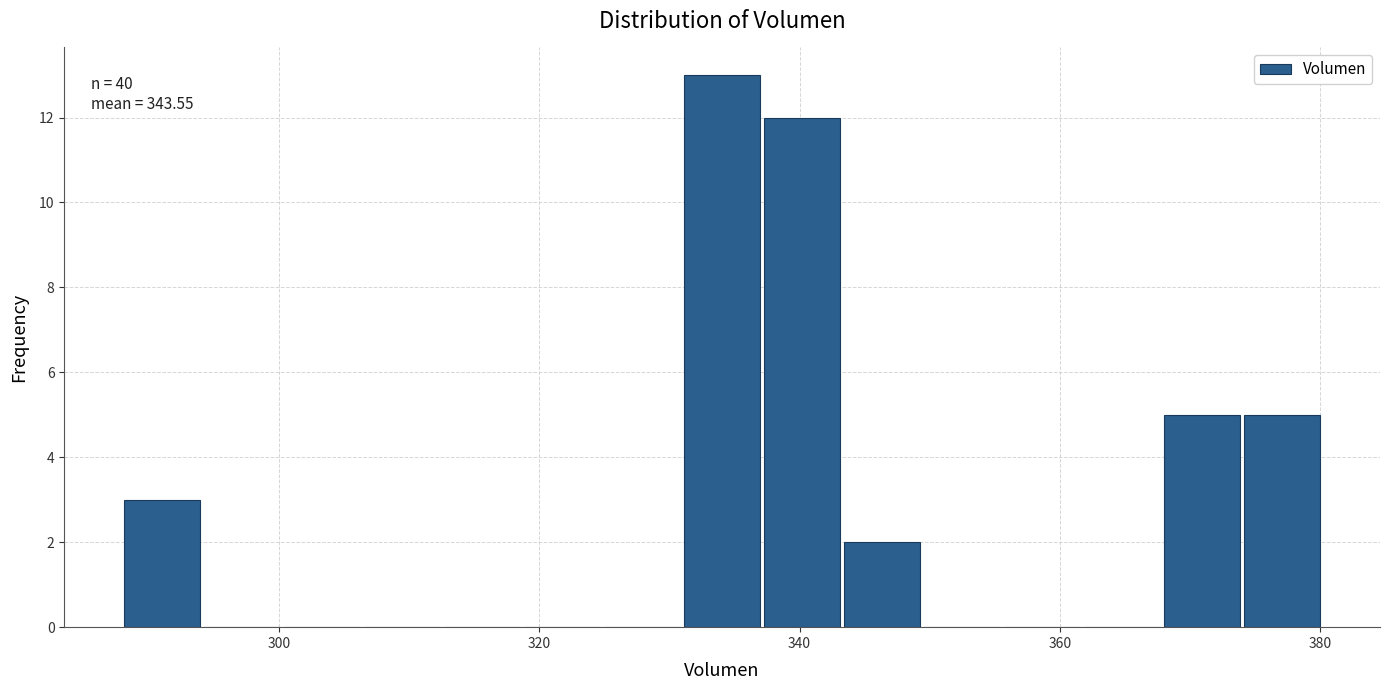

Read against the x-axis, roughly where is the centre of the tallest bar?

334